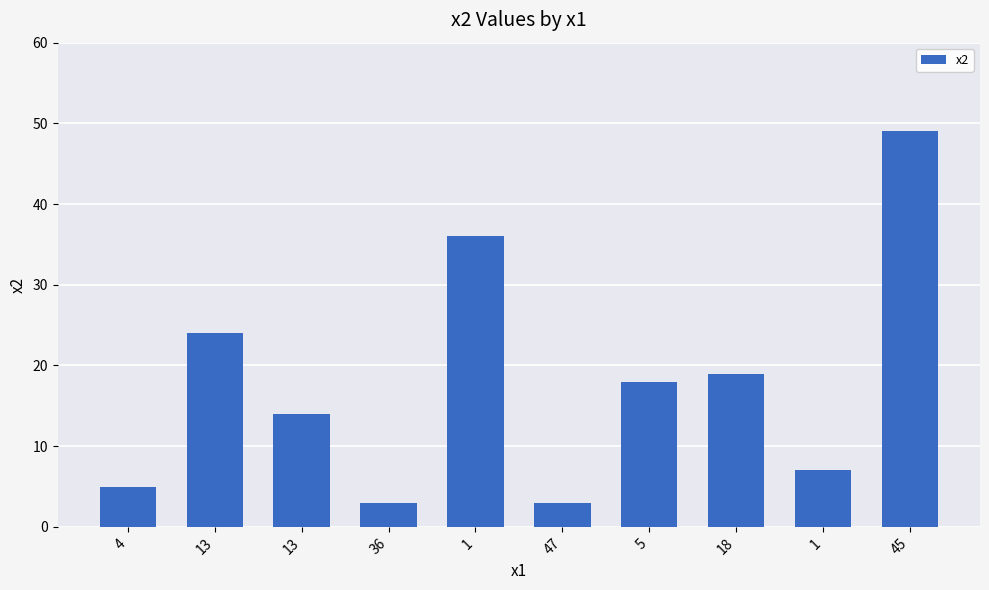

How many bars are there in total?

10